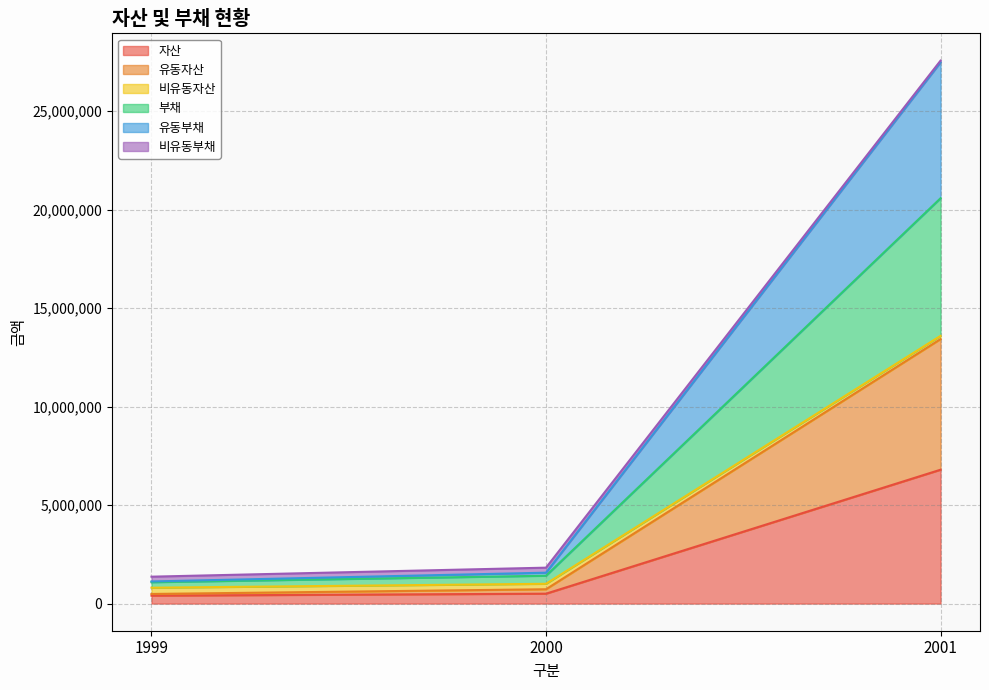

The value of 자산 at 2001 is 6796969. True or false?

True